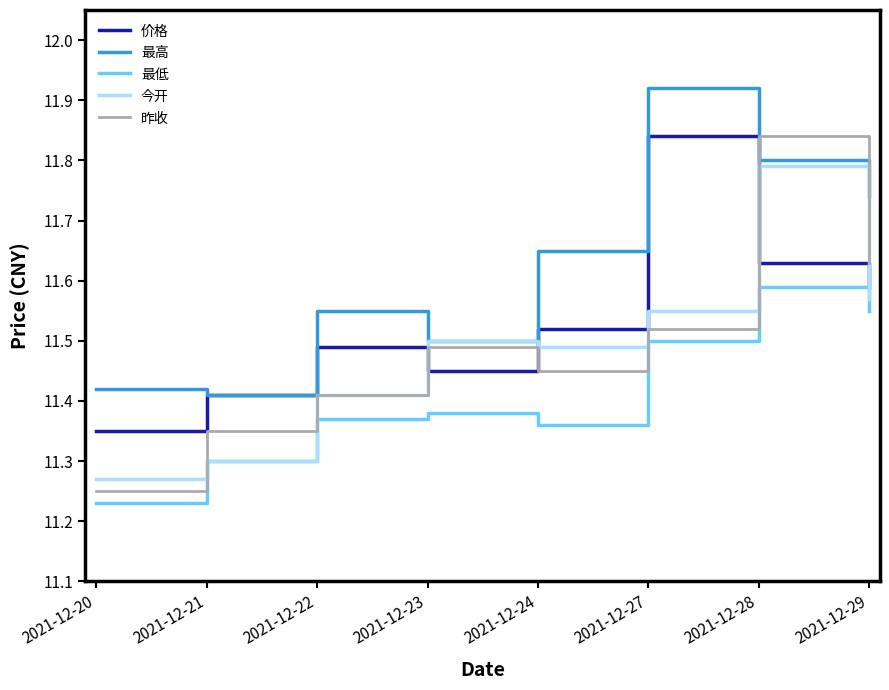

Is this an area chart (filled region under the line)?

No